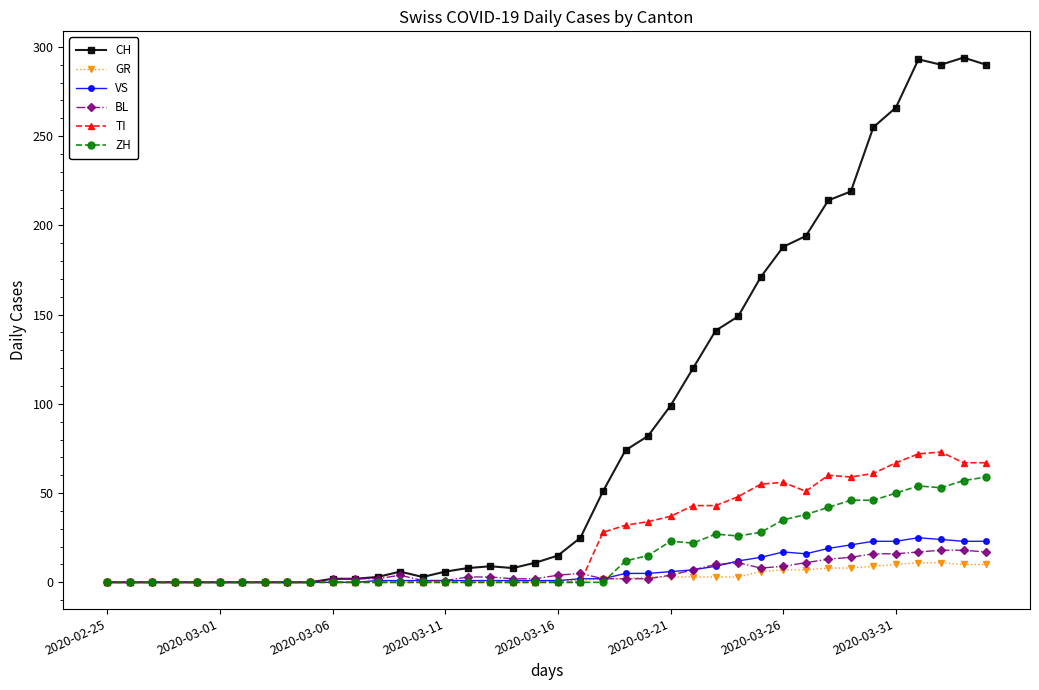

At how many categories does at least one series exceed 250?

6